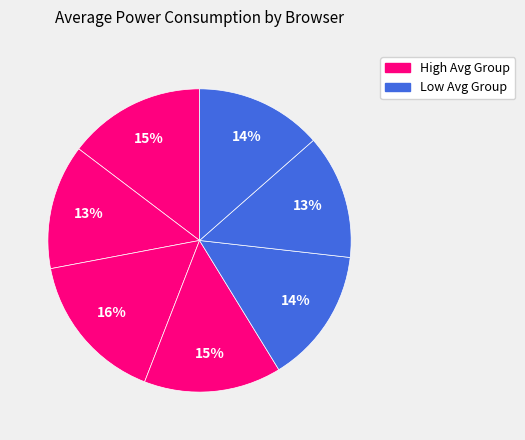

Count the number of slices in the pie.

7